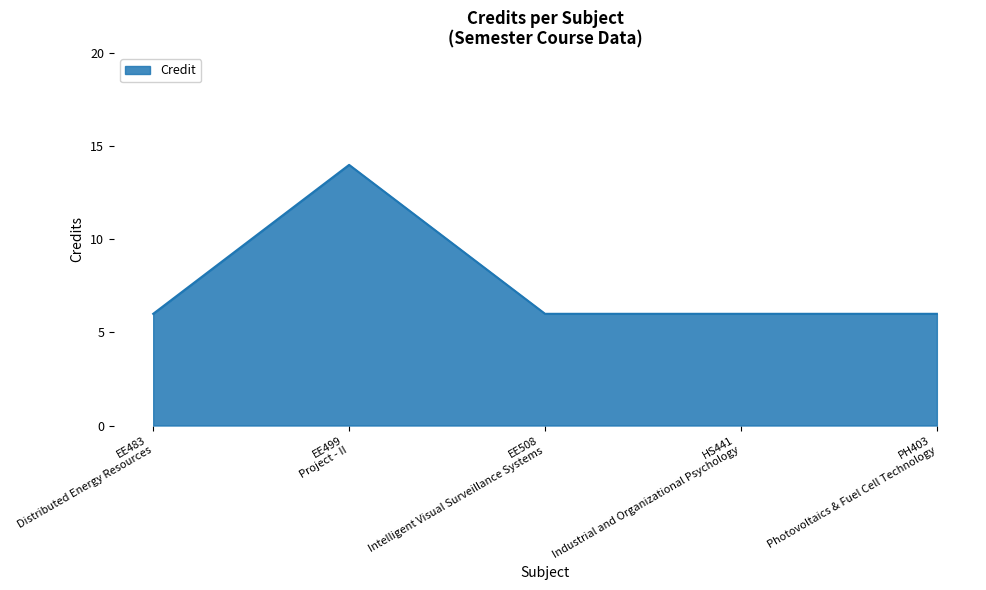

True or false: the data has more than 2 interior local peaks.

False